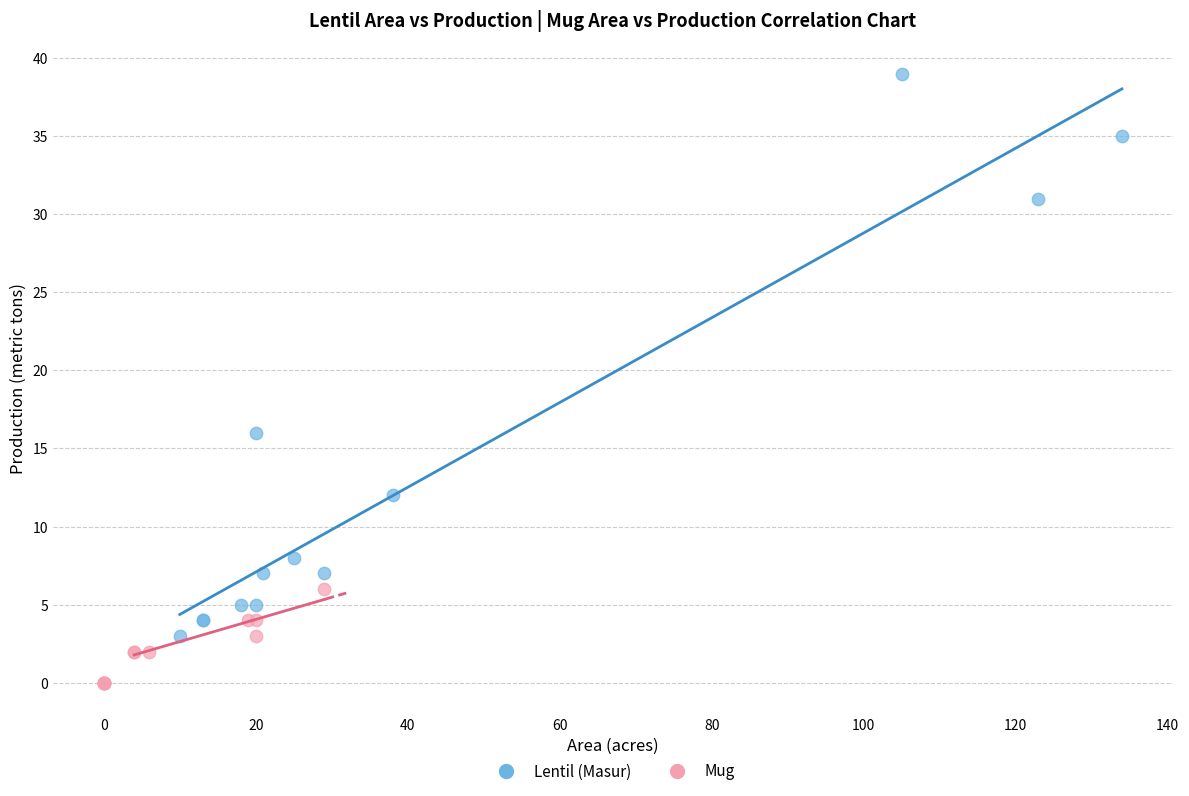

Which series reaches the maximum Y coordinate?

Lentil (Masur)